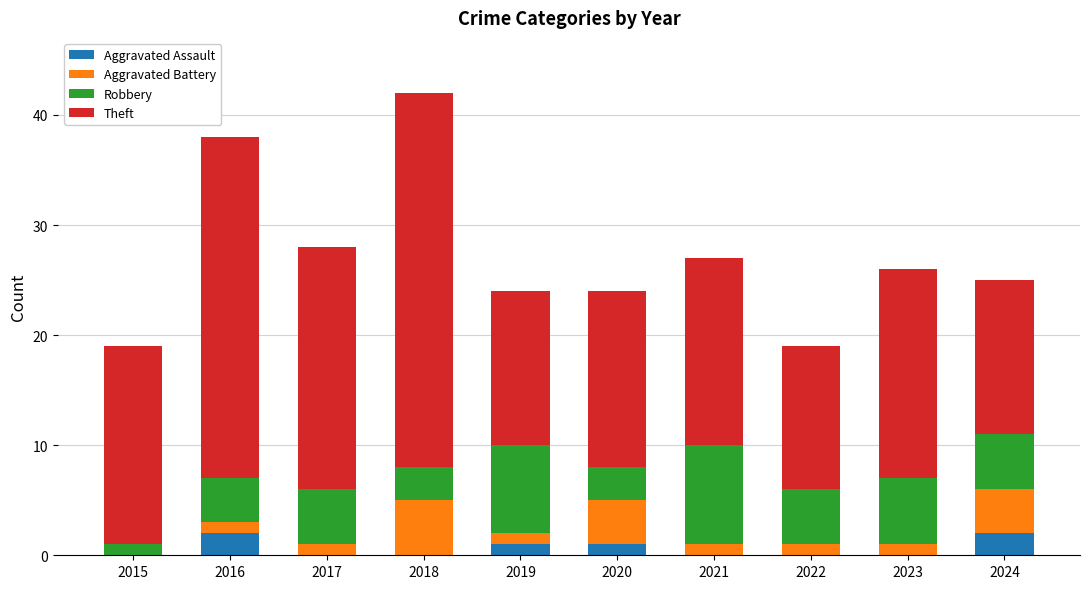

True or false: Aggravated Assault has a value of 0 at 2022.

True